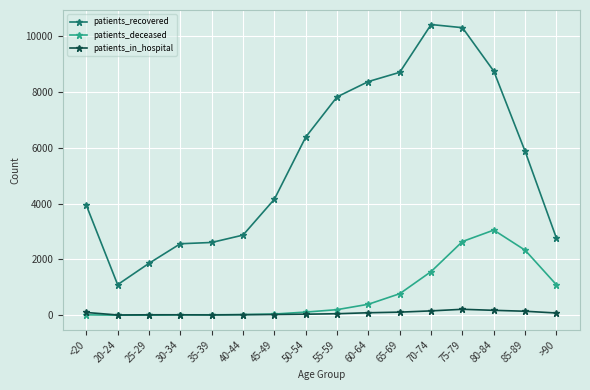

Is it true that patients_recovered equals 8751 at 80-84?

True